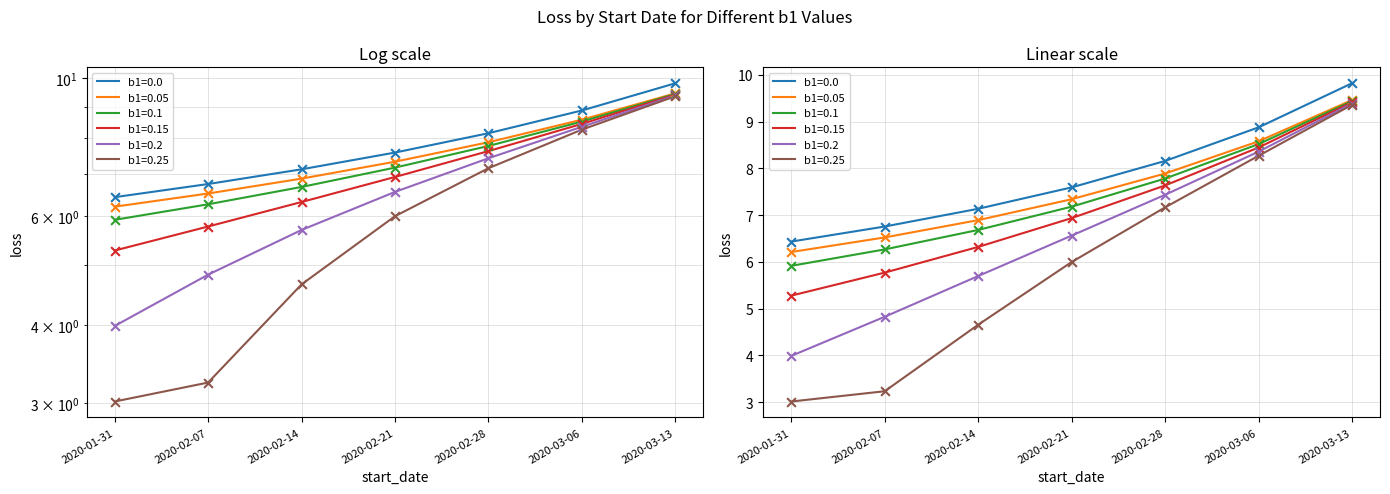

Which series has the largest total across all categories?

b1=0.0